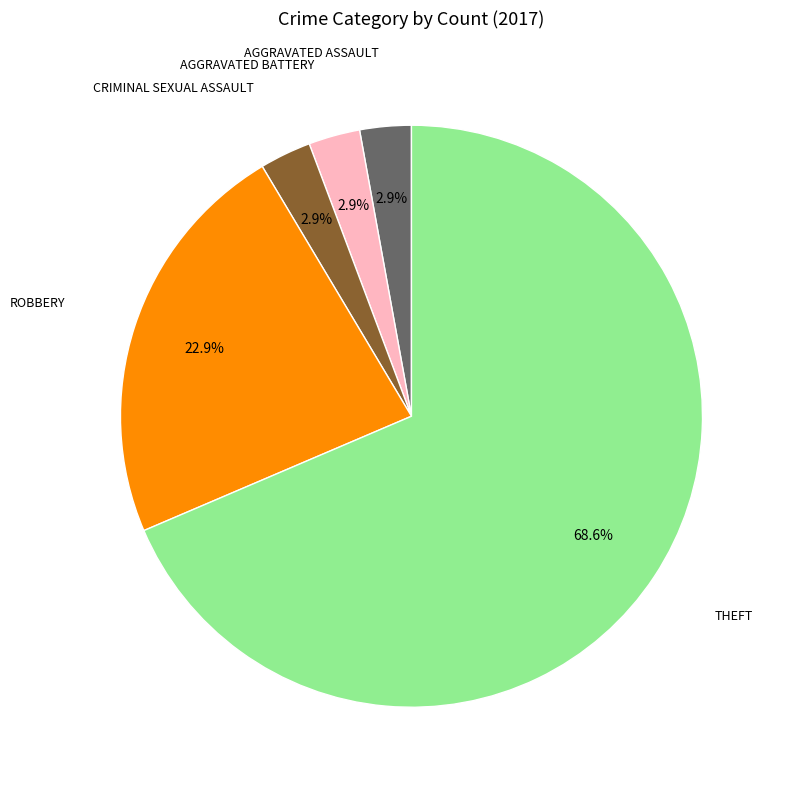

Count the number of slices in the pie.

5